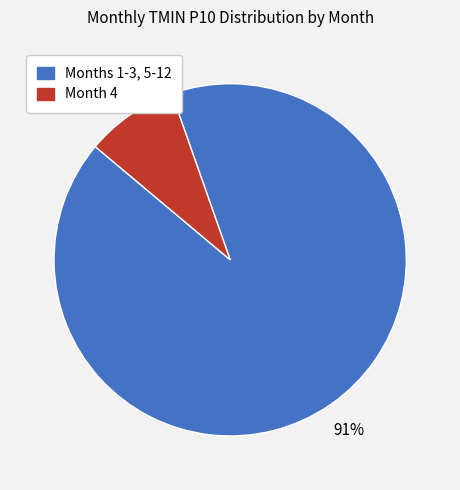

To the nearest percent, what is the average slice percentage?

50%